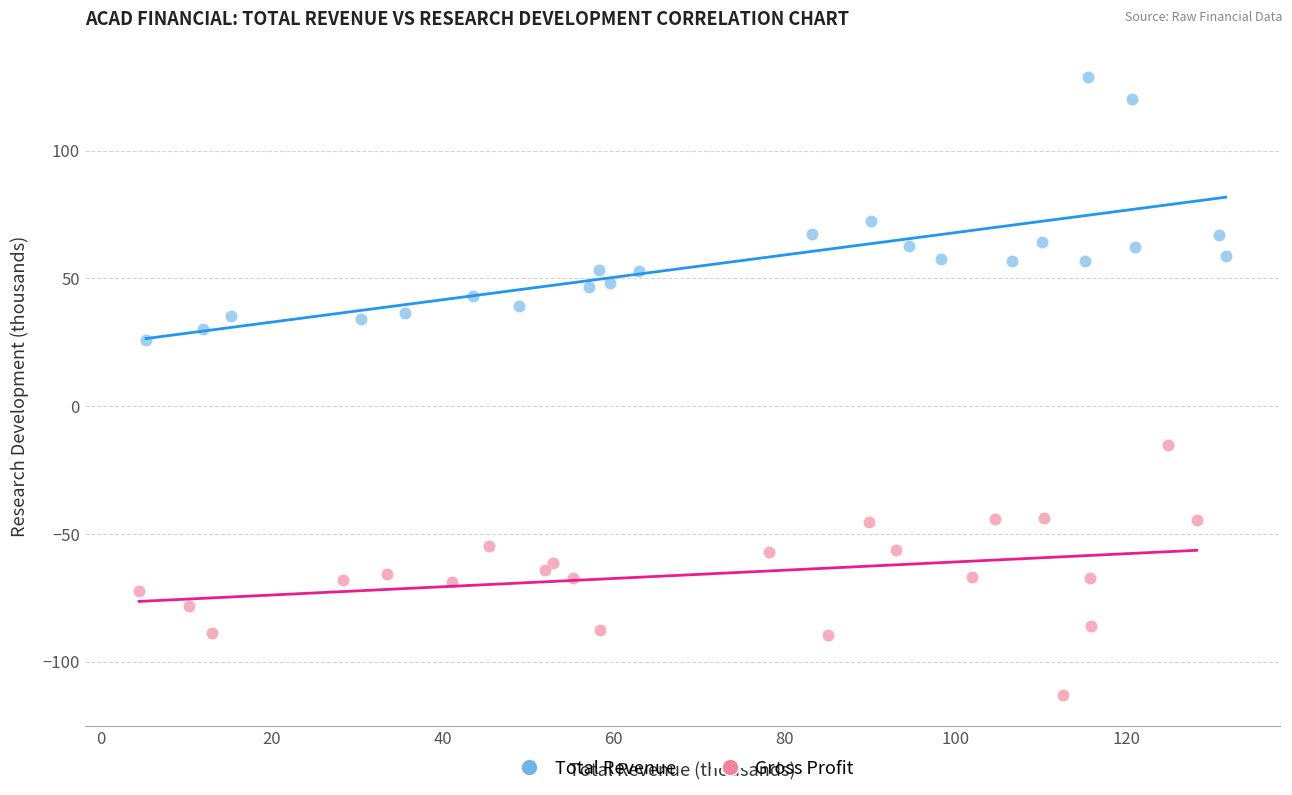

Which series reaches the minimum Y coordinate?

Gross Profit